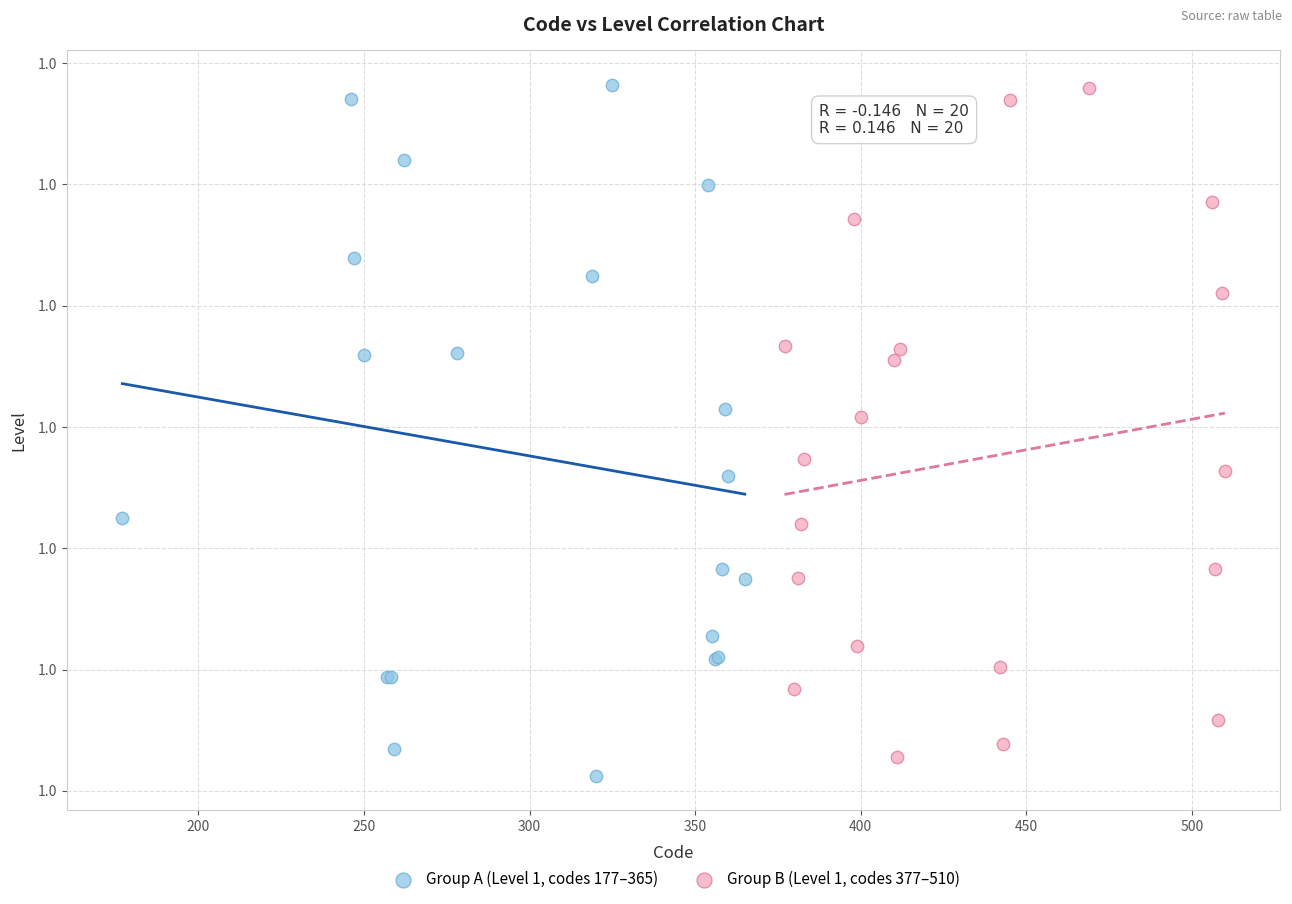

What are all the series names shown in the legend?

Group A (Level 1, codes 177–365), Group B (Level 1, codes 377–510)